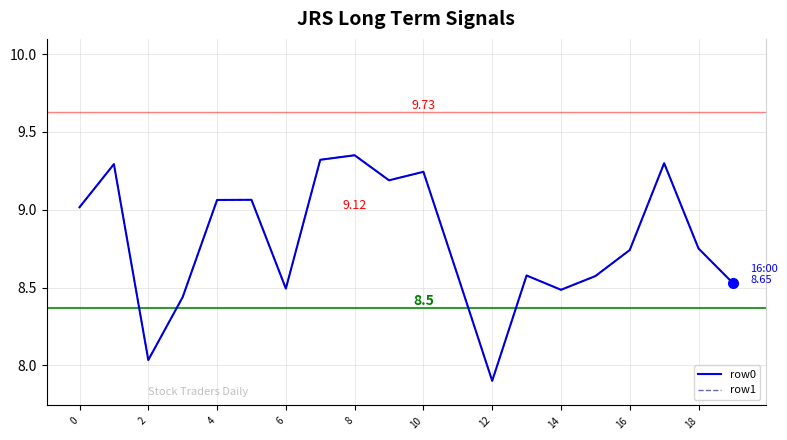

What are all the series names shown in the legend?

row0, row1